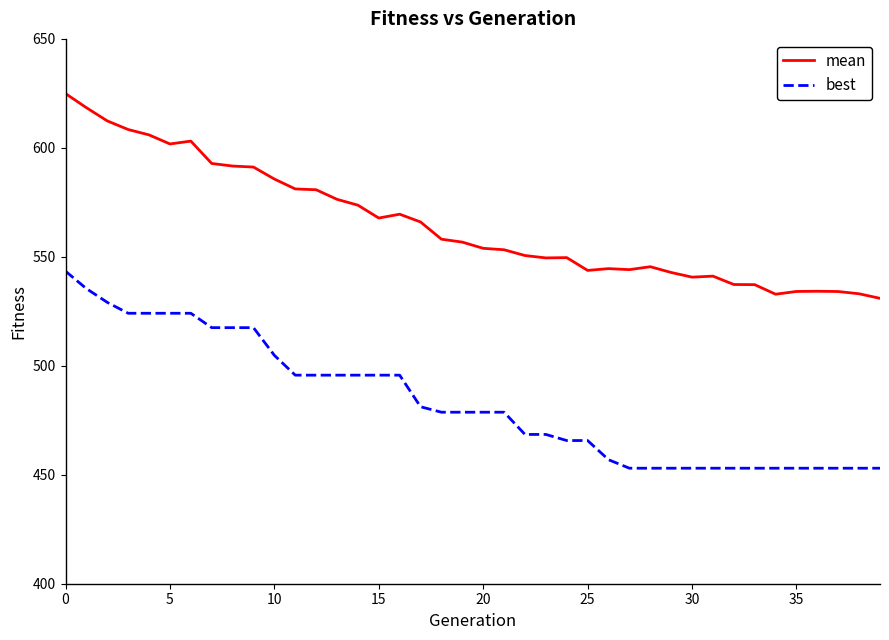

What is the maximum value for best?

543.4